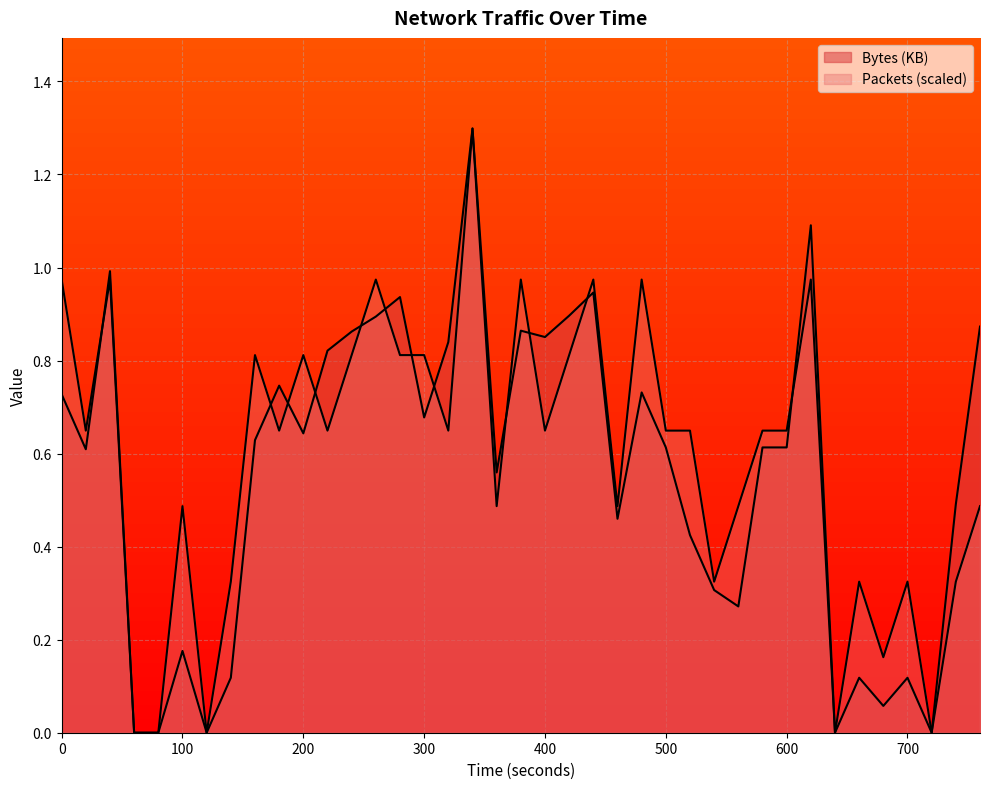

Between which two adjacent categories do Packets and Bytes (KB) first intersect?

20 and 40